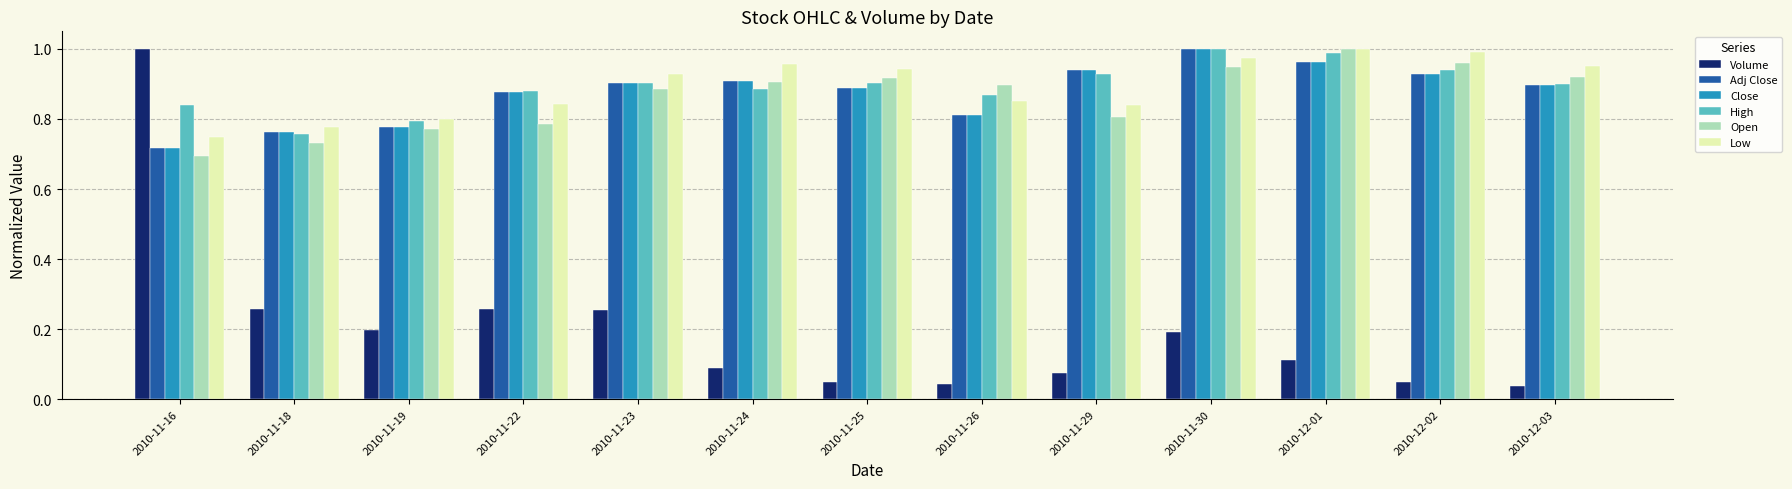

What is the sum of all Close values?

11.4